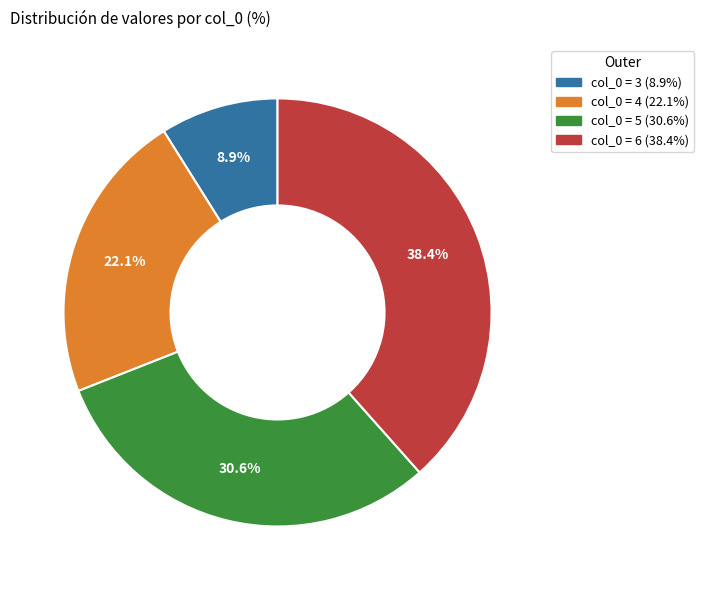

Is there a majority slice in this chart?

No